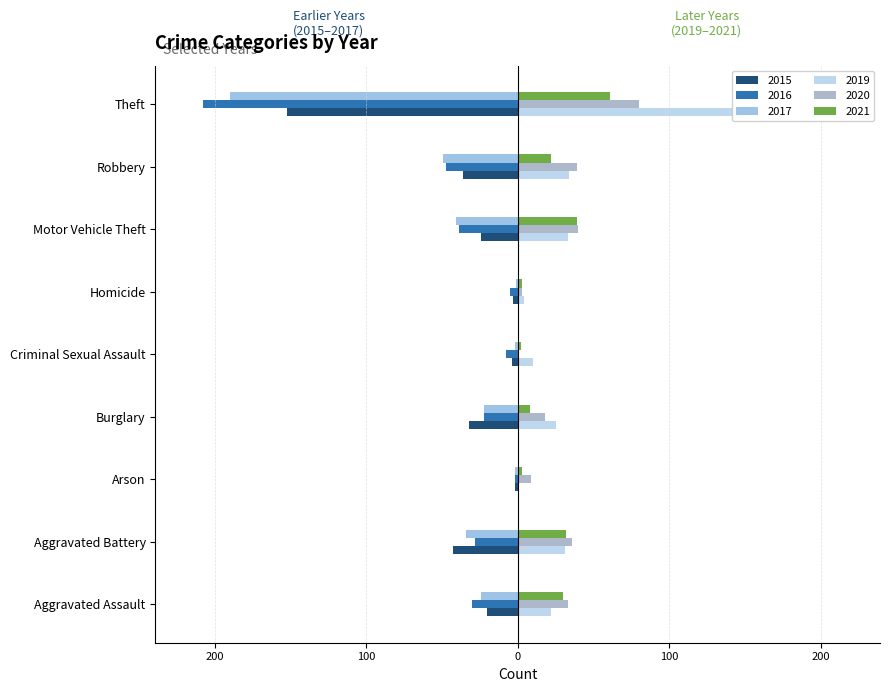

How many series are shown in this chart?

6